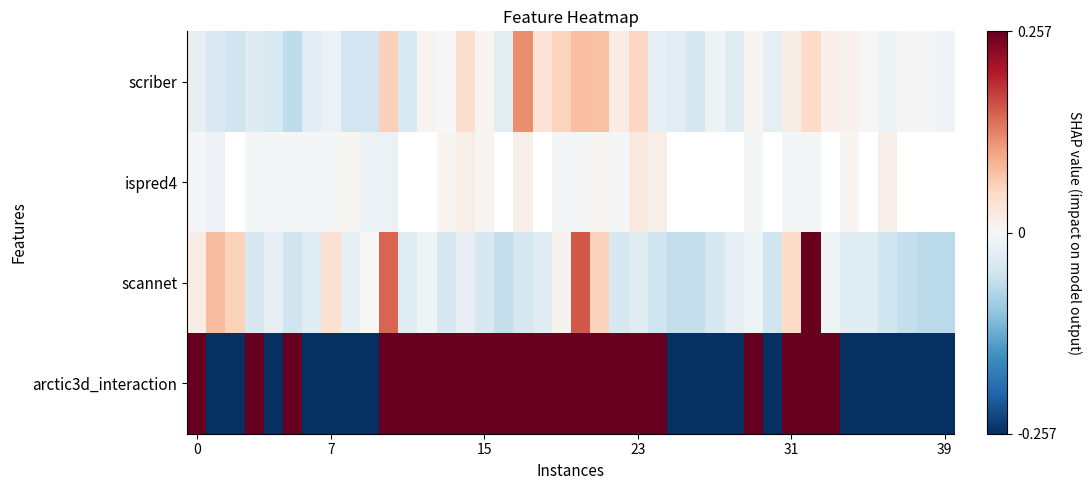

Which series has the widest spread of values?

arctic3d_interaction